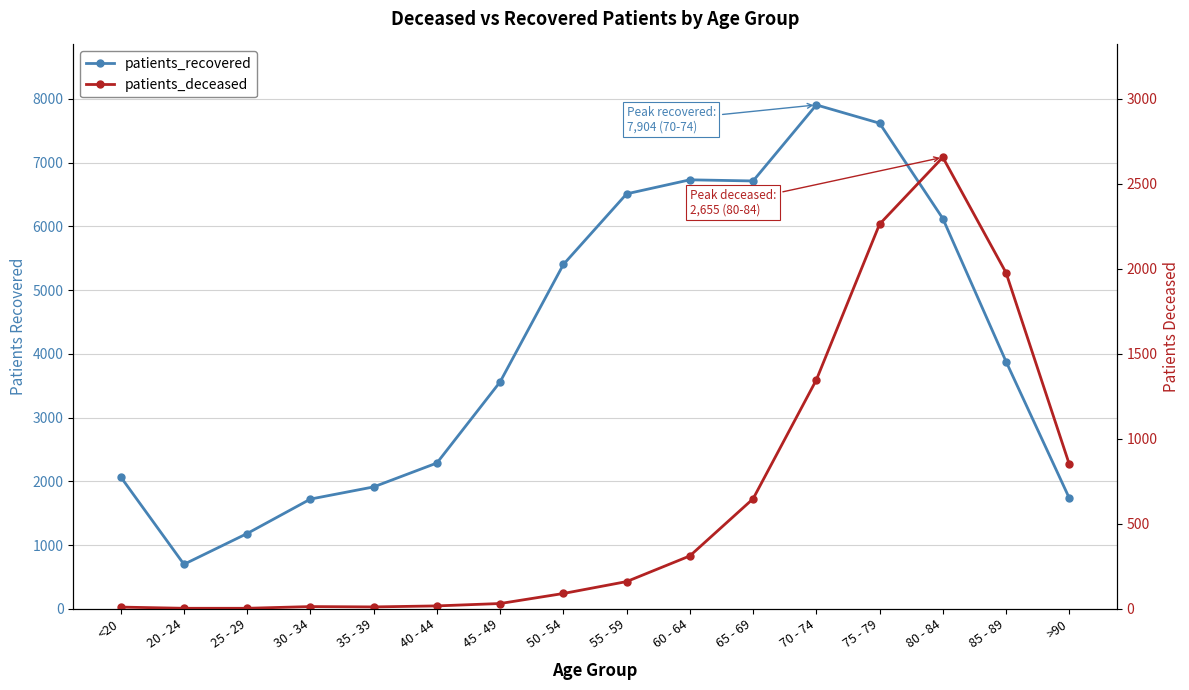

True or false: patients_deceased and patients_recovered intersect in this chart.

False